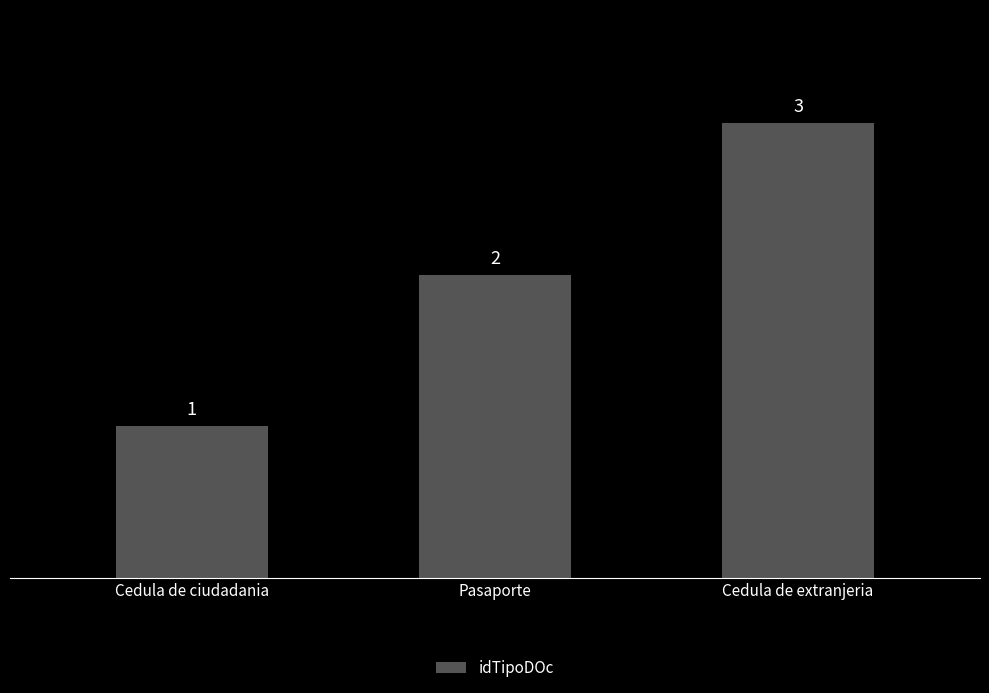

At which label is the value closest to 2?

Pasaporte